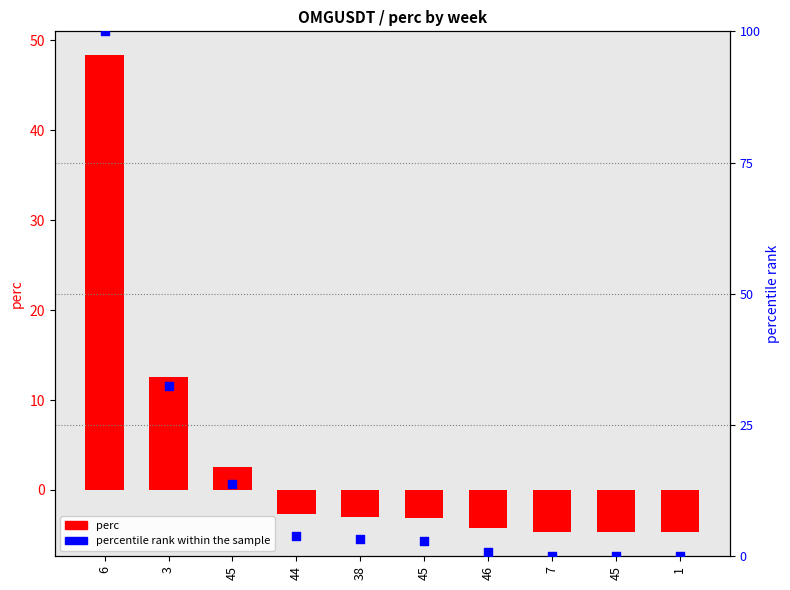

Which series has the largest total across all categories?

percentile rank within the sample